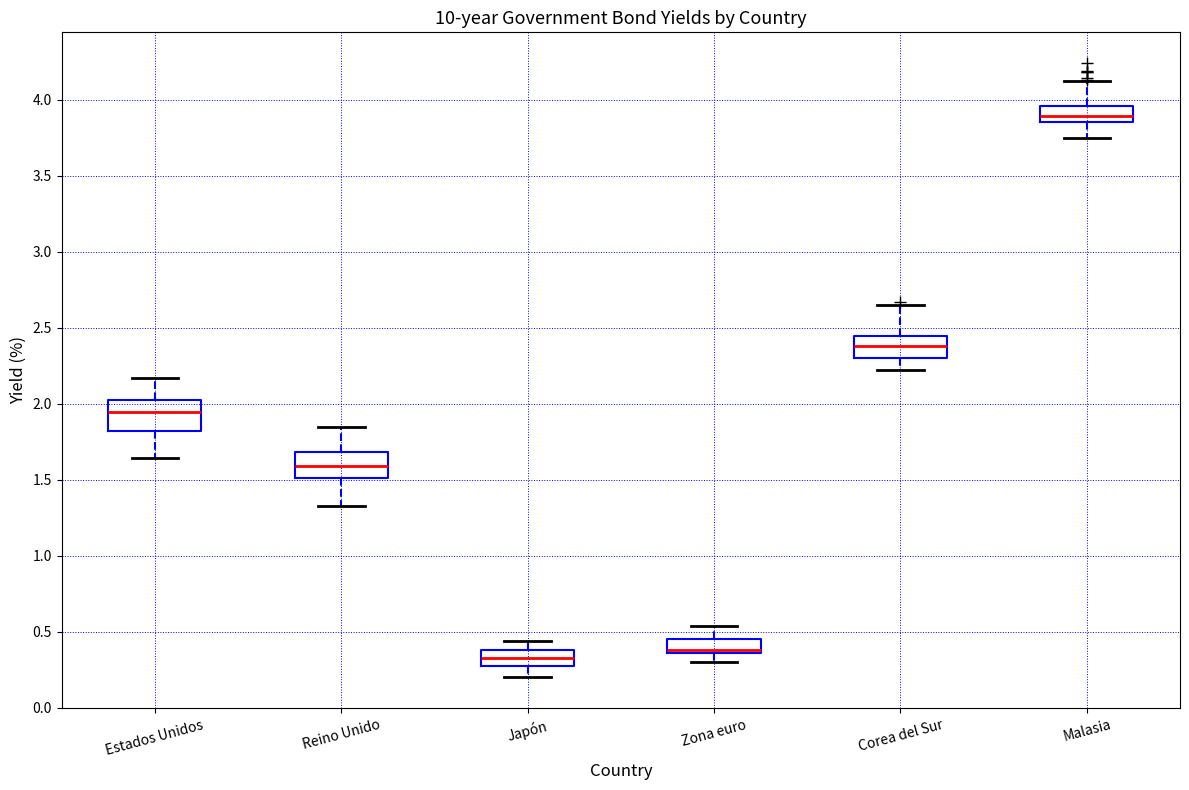

Reading left to right, transcribe this box plot: for each box, give where its median line is, the range the box spans, and where its two whiskers end, as read against the y-axis. The values are not printed on the chart, so give them approximately, as read against the axis.

Estados Unidos: median 1.95, box 1.80 to 2.00, whiskers 1.65 to 2.15
Reino Unido: median 1.60, box 1.50 to 1.70, whiskers 1.35 to 1.85
Japón: median 0.35, box 0.30 to 0.40, whiskers 0.20 to 0.45
Zona euro: median 0.40, box 0.35 to 0.45, whiskers 0.30 to 0.55
Corea del Sur: median 2.40, box 2.30 to 2.45, whiskers 2.20 to 2.65
Malasia: median 3.90, box 3.85 to 3.95, whiskers 3.75 to 4.10